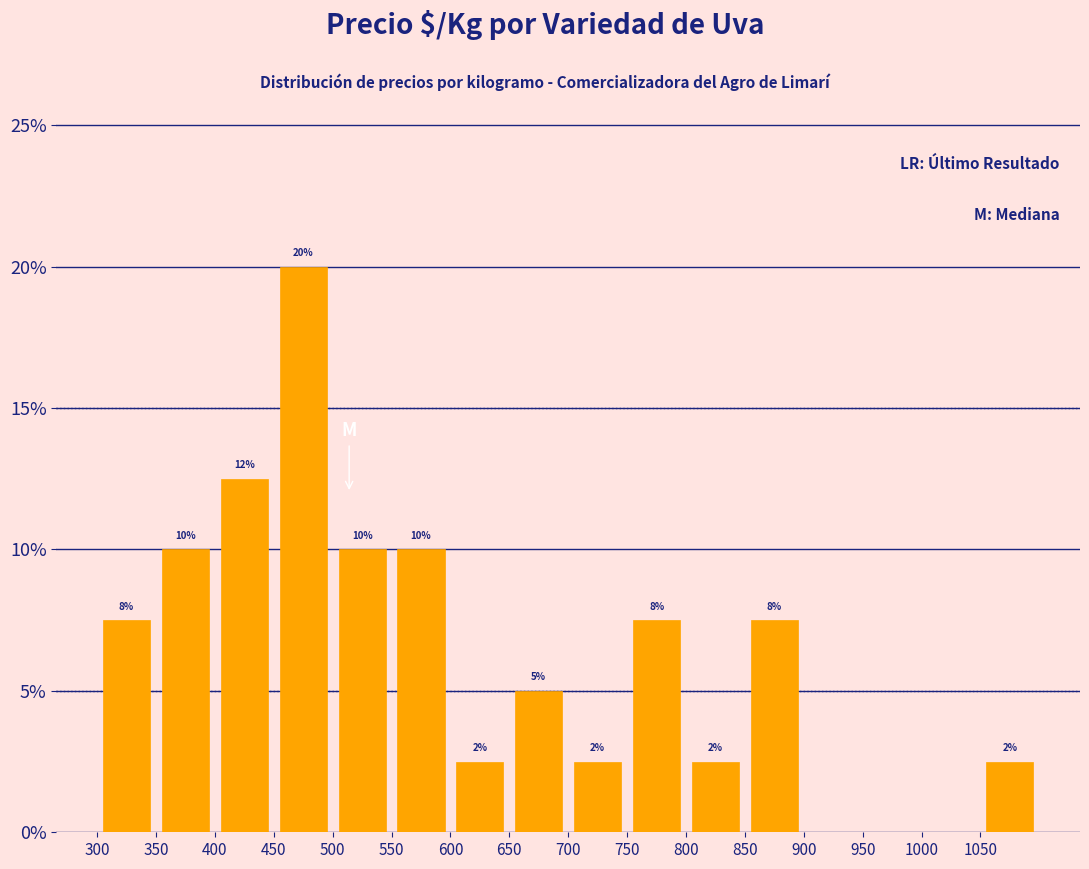

Are the bars horizontal?

No